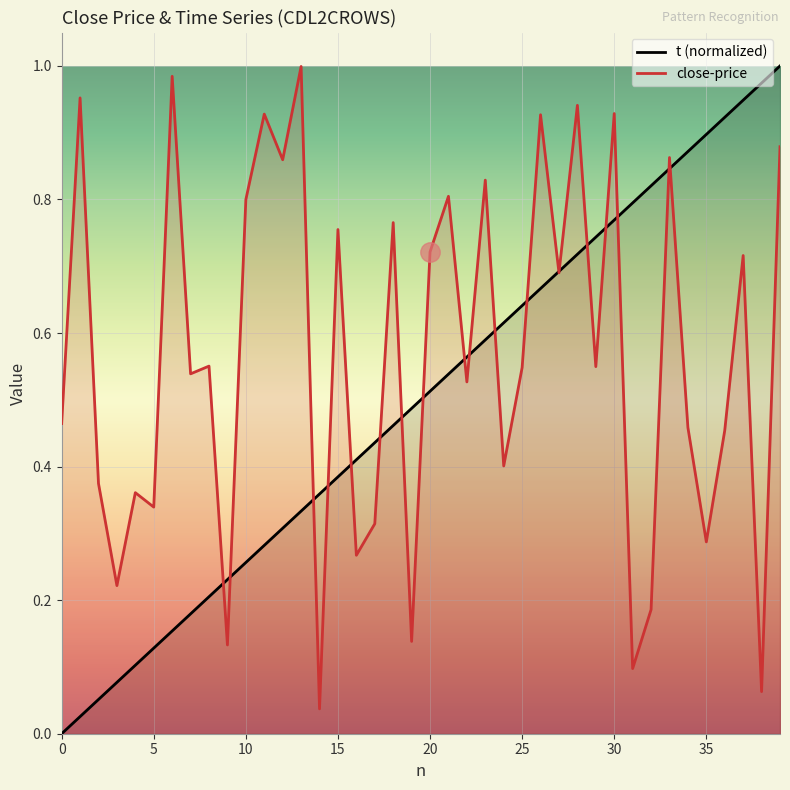

What is the difference between the close-price values at 31 and 23?

0.7